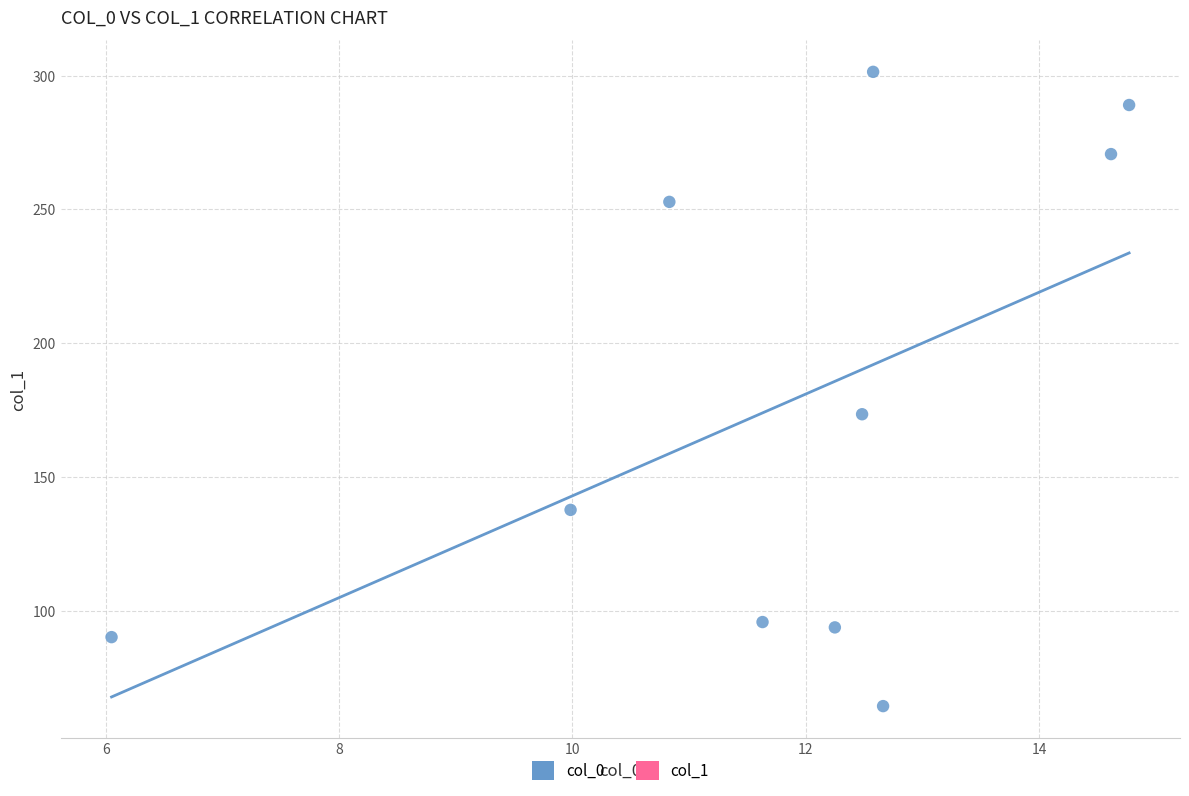

What is the range of Y values (max minus min)?

236.8